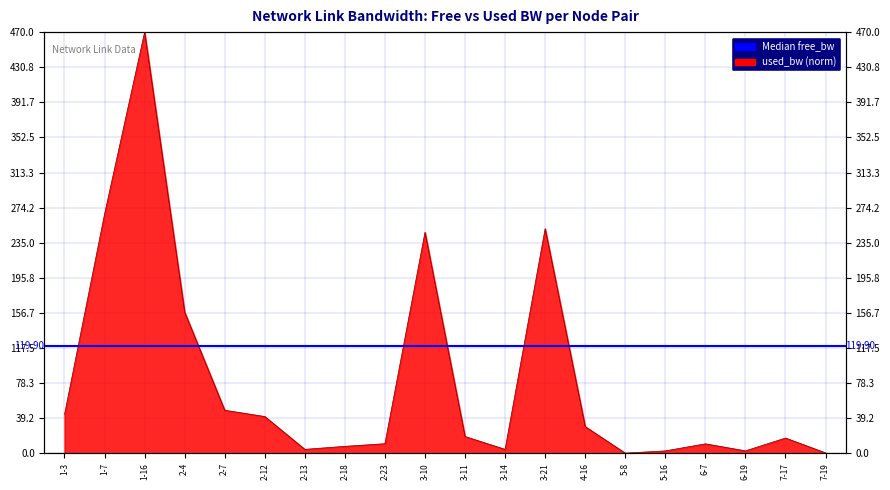

How many values are below 18?

10